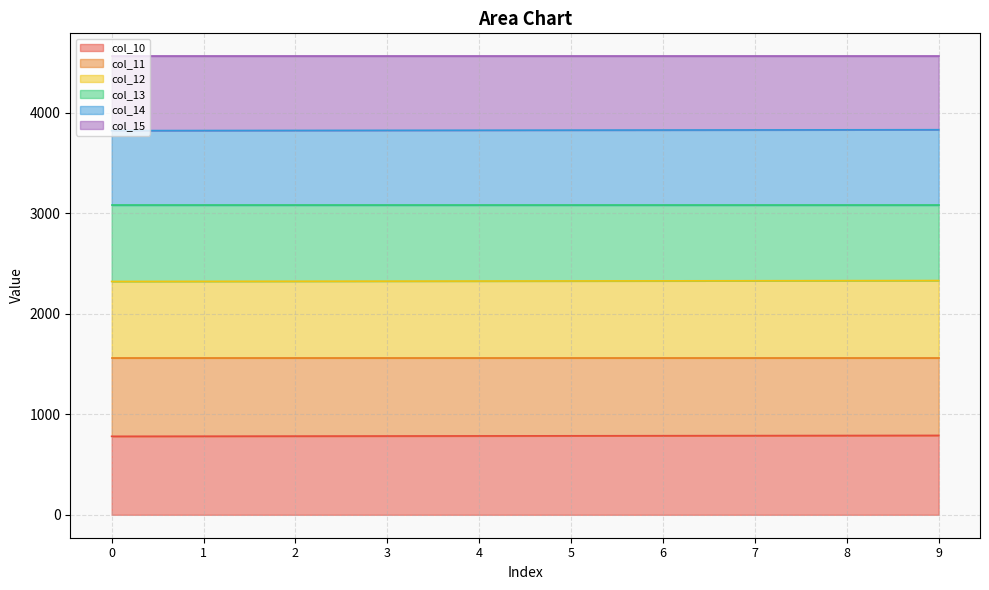

What is the average value of the col_10 series?

785.5